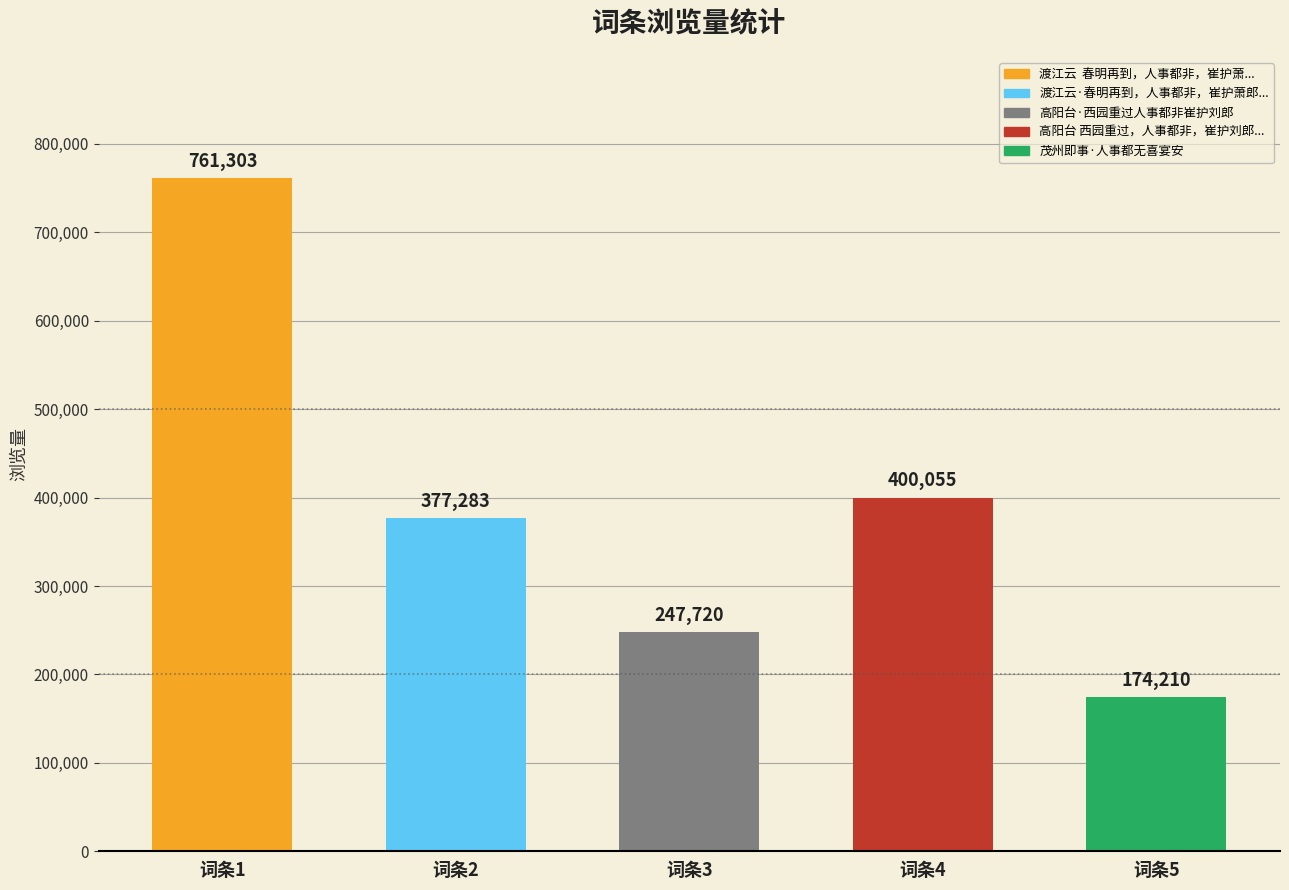

Reading right to left, what are all the values shown in this chart?

174210	400055	247720	377283	761303